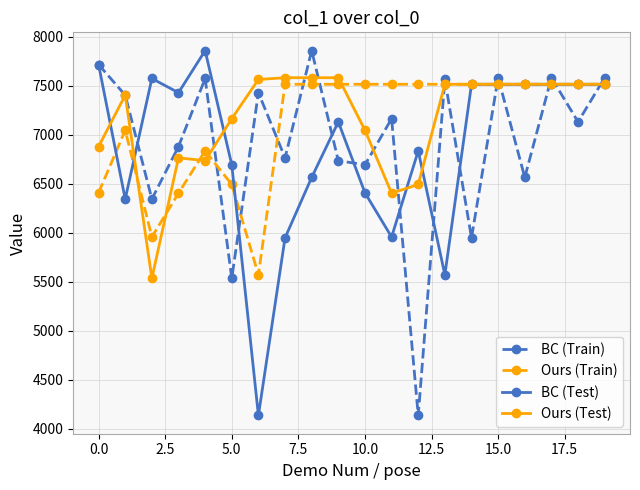

Is this an area chart (filled region under the line)?

No